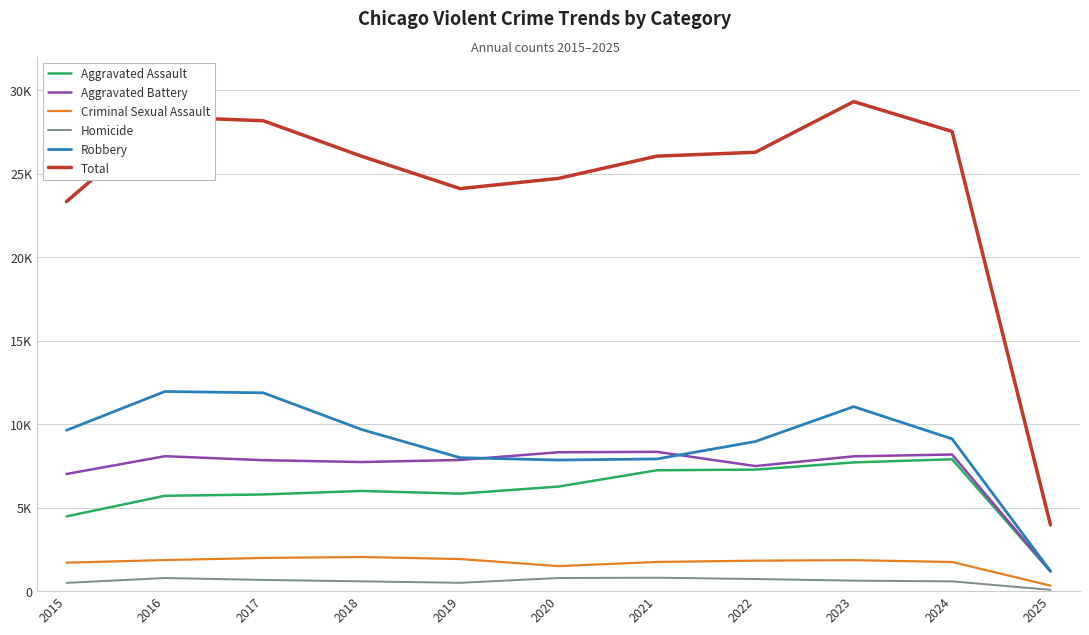

What are all the series names shown in the legend?

Aggravated Assault, Aggravated Battery, Criminal Sexual Assault, Homicide, Robbery, Total